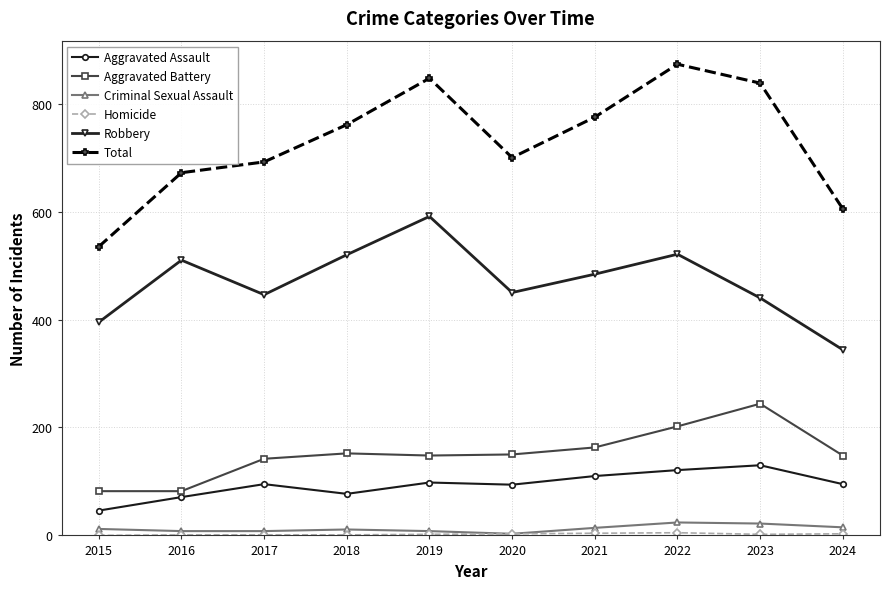

What is the highest value of the Total series?

873